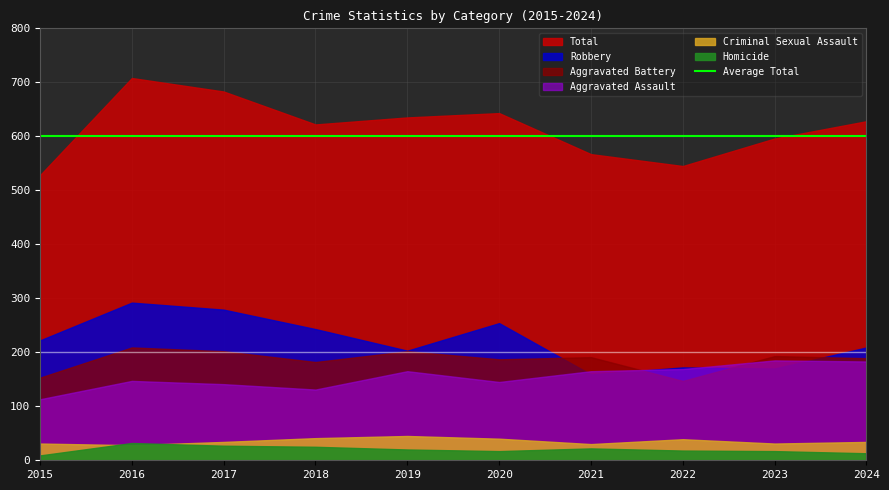

What is the average value of the Criminal Sexual Assault series?

35